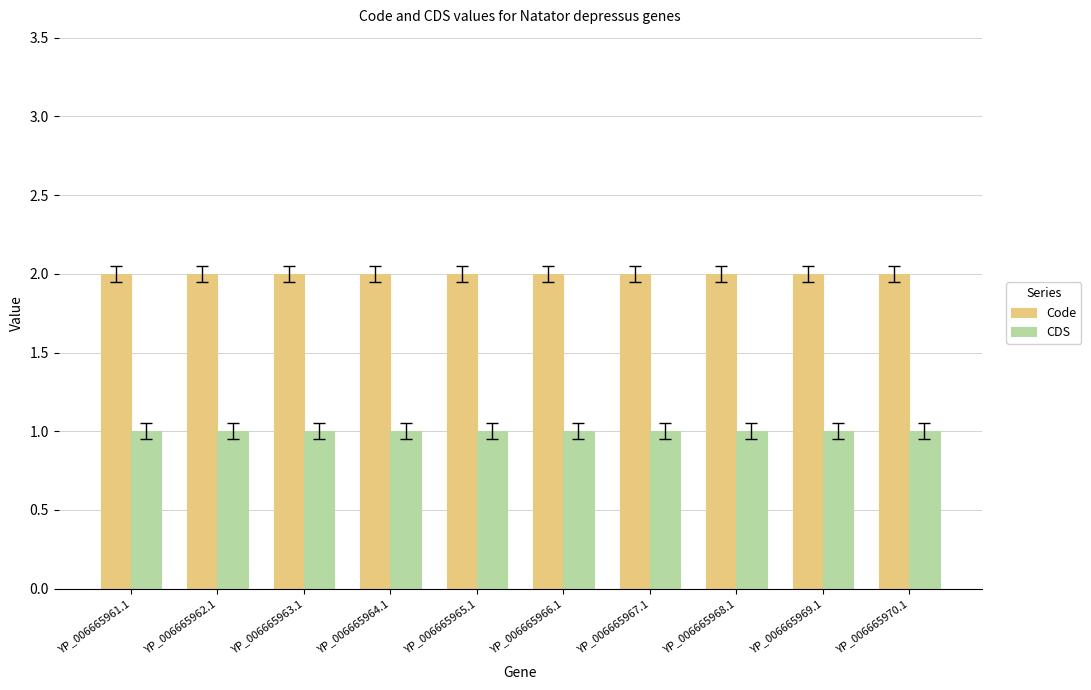

Is the value of Code at YP_006665970.1 greater than the value of CDS at YP_006665961.1?

Yes